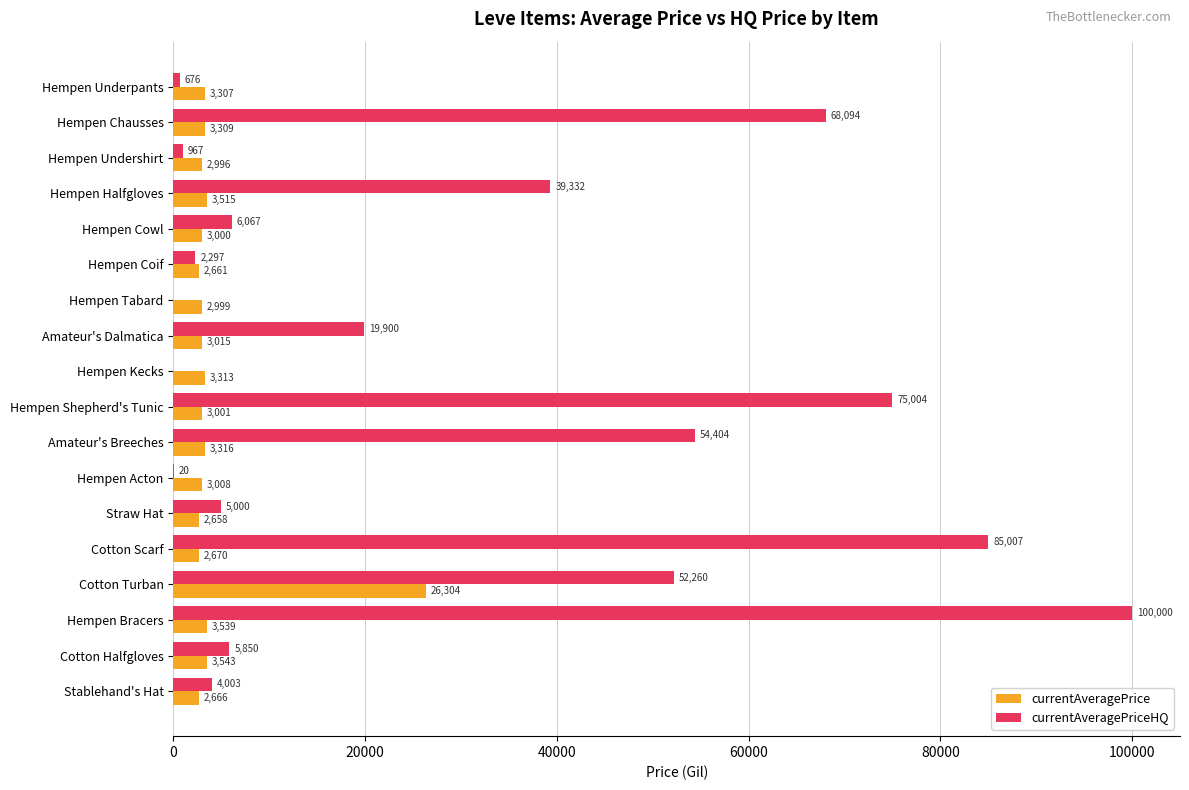

What is the greatest value displayed?

100000.0